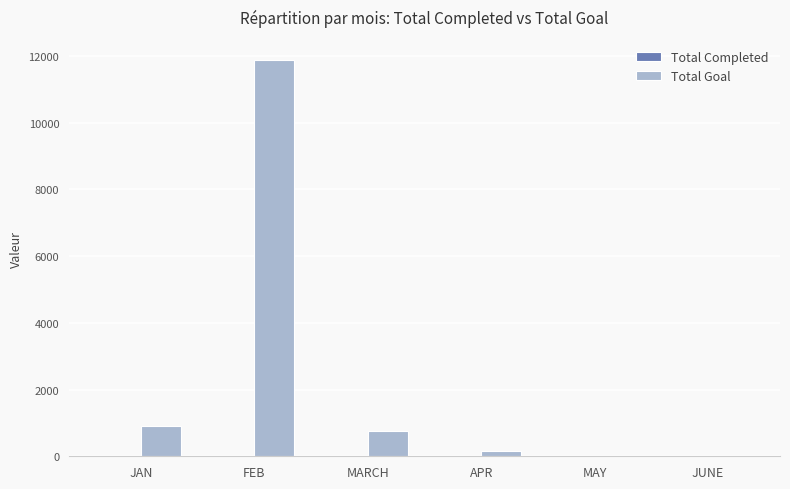

The Total Goal series shows 0 at JUNE. True or false?

True